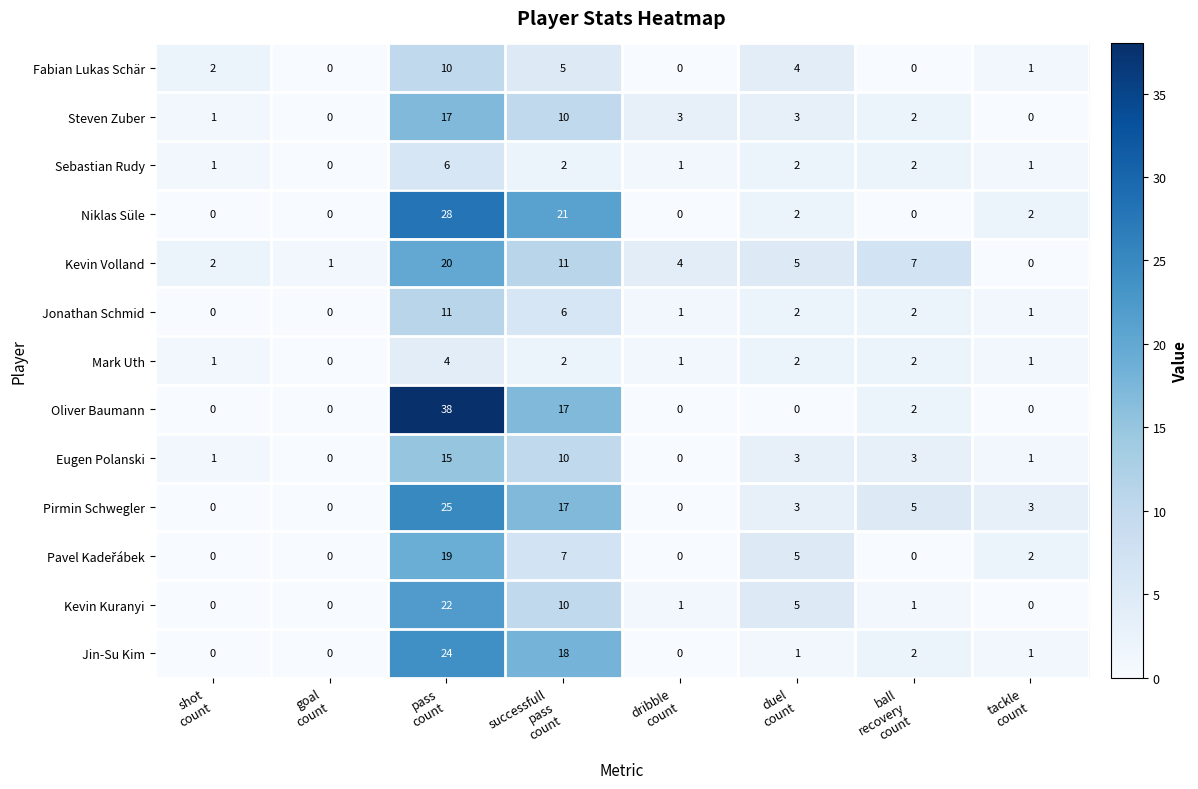

At how many categories does at least one series exceed 18?

2